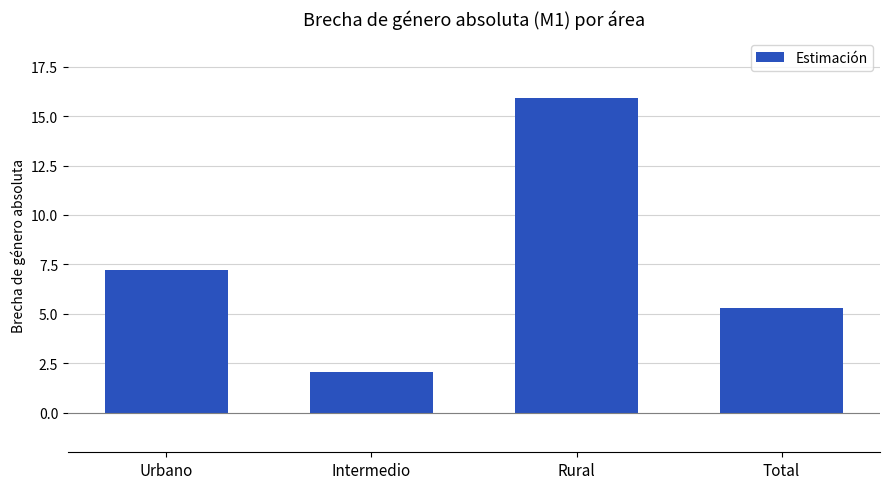

Reading right to left, transcribe all the data shown in this chart.

Total=5.3	Rural=15.9	Intermedio=2.1	Urbano=7.2